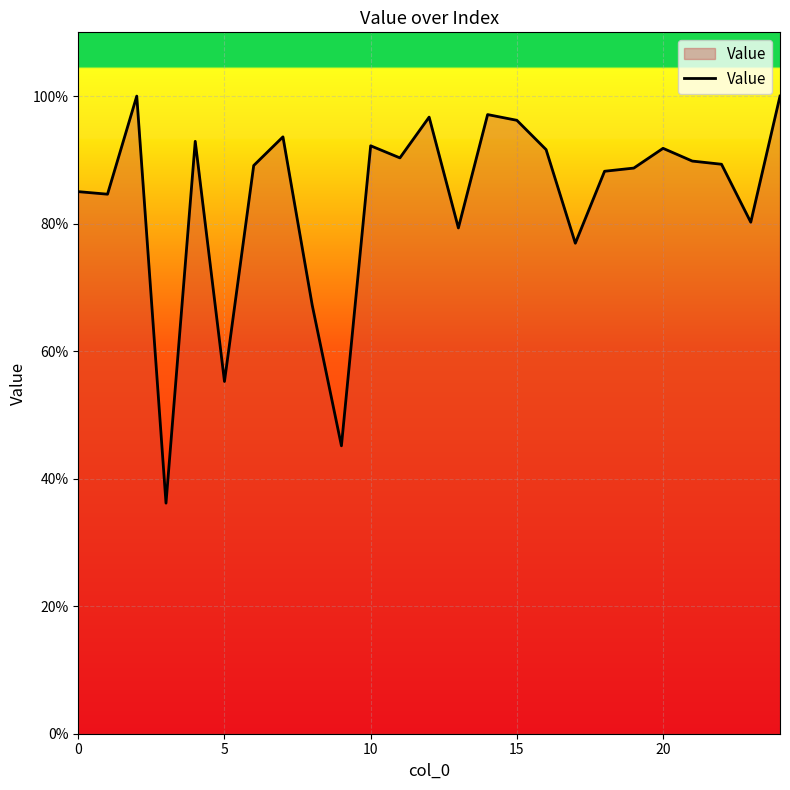

What is the sum of all values?

21.0